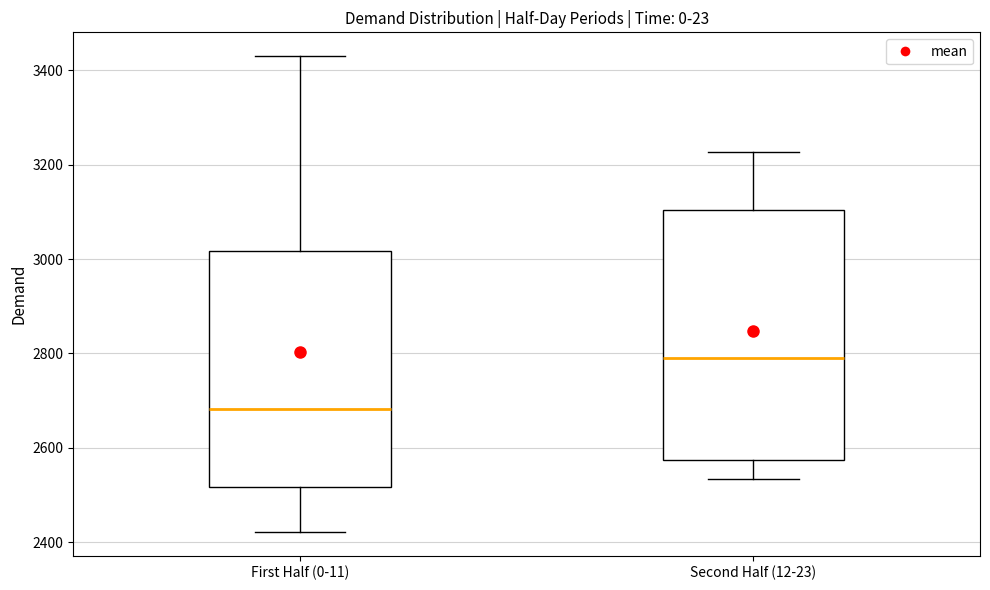

Which box's median line is the highest?

Second Half (12-23)